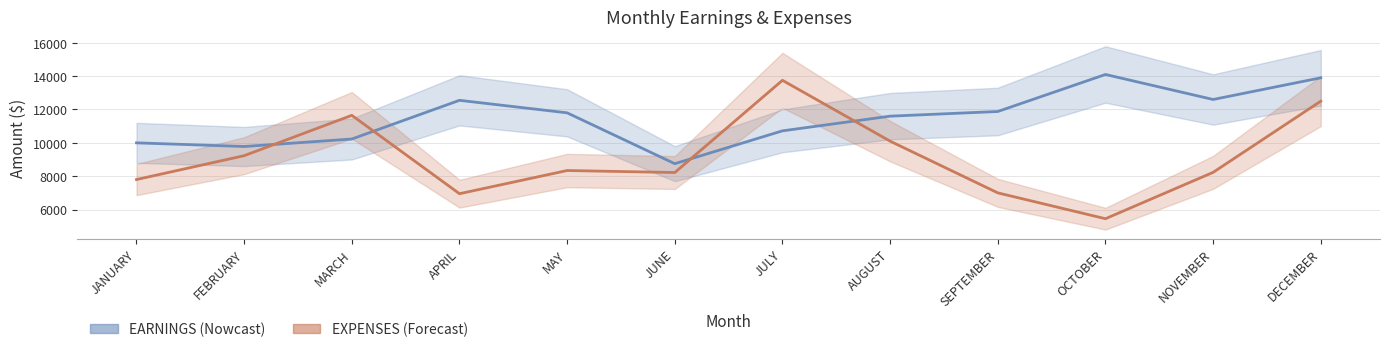

What is the spread (max minus min) of values at MARCH?

1420